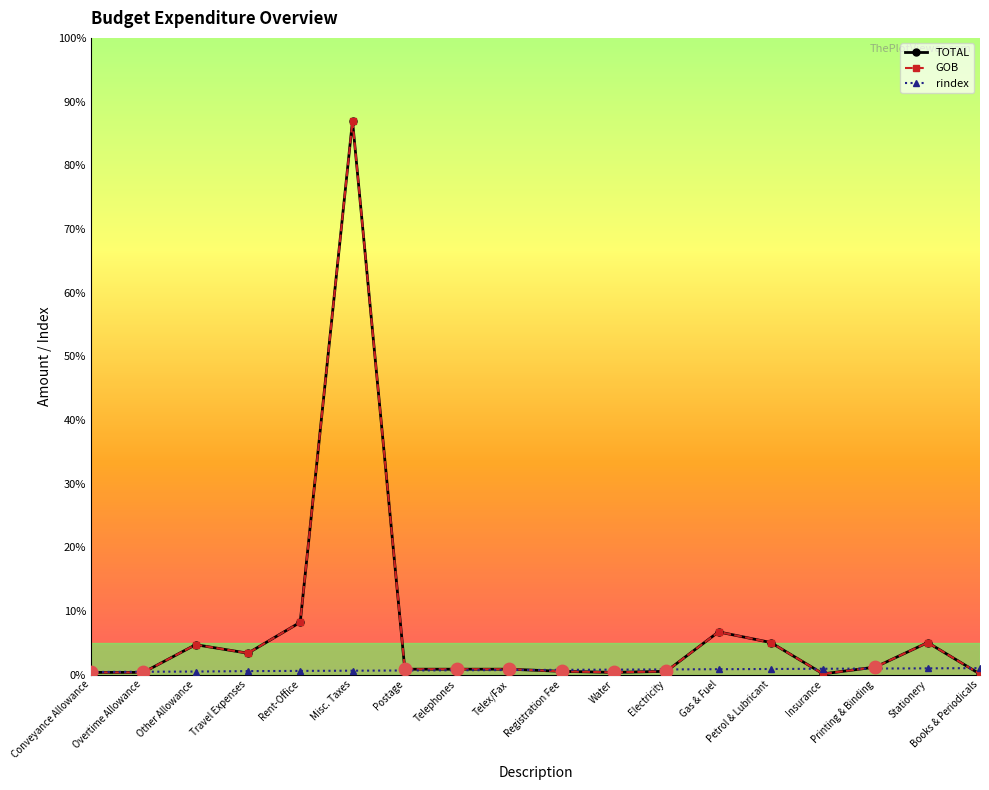

At which category is the sum across all series the highest?

Misc. Taxes